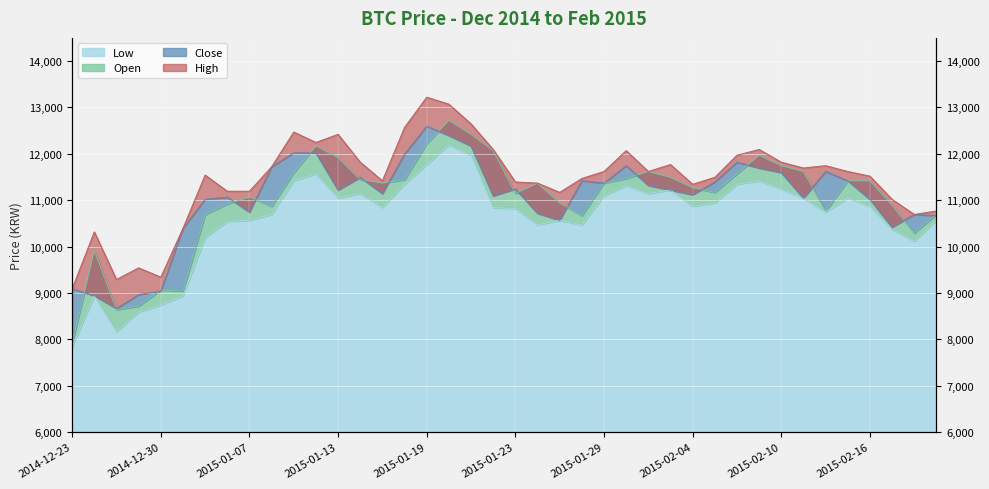

Where is the first local maximum for Open?

2014-12-24